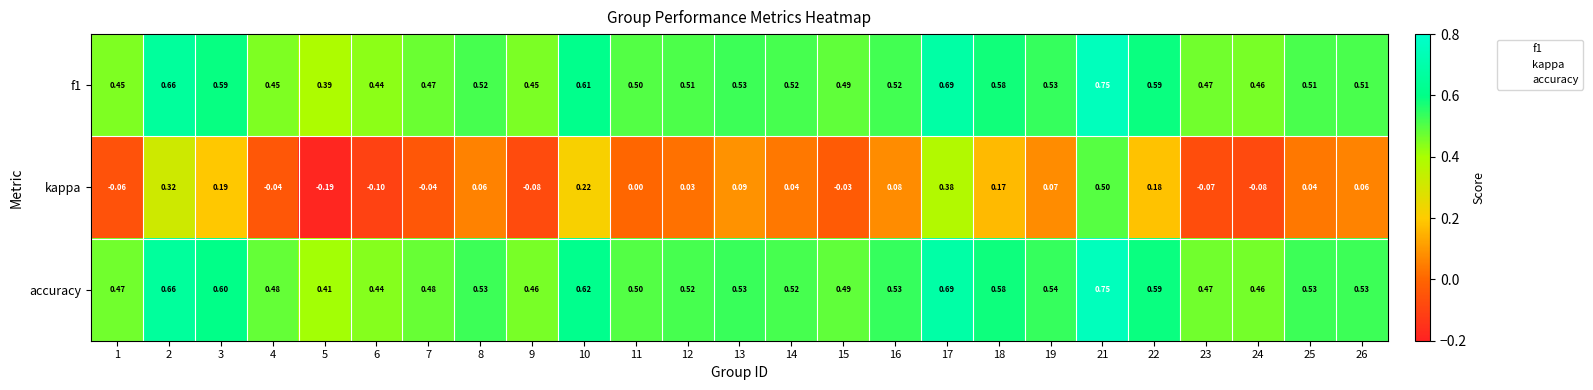

Which series has the widest spread of values?

kappa